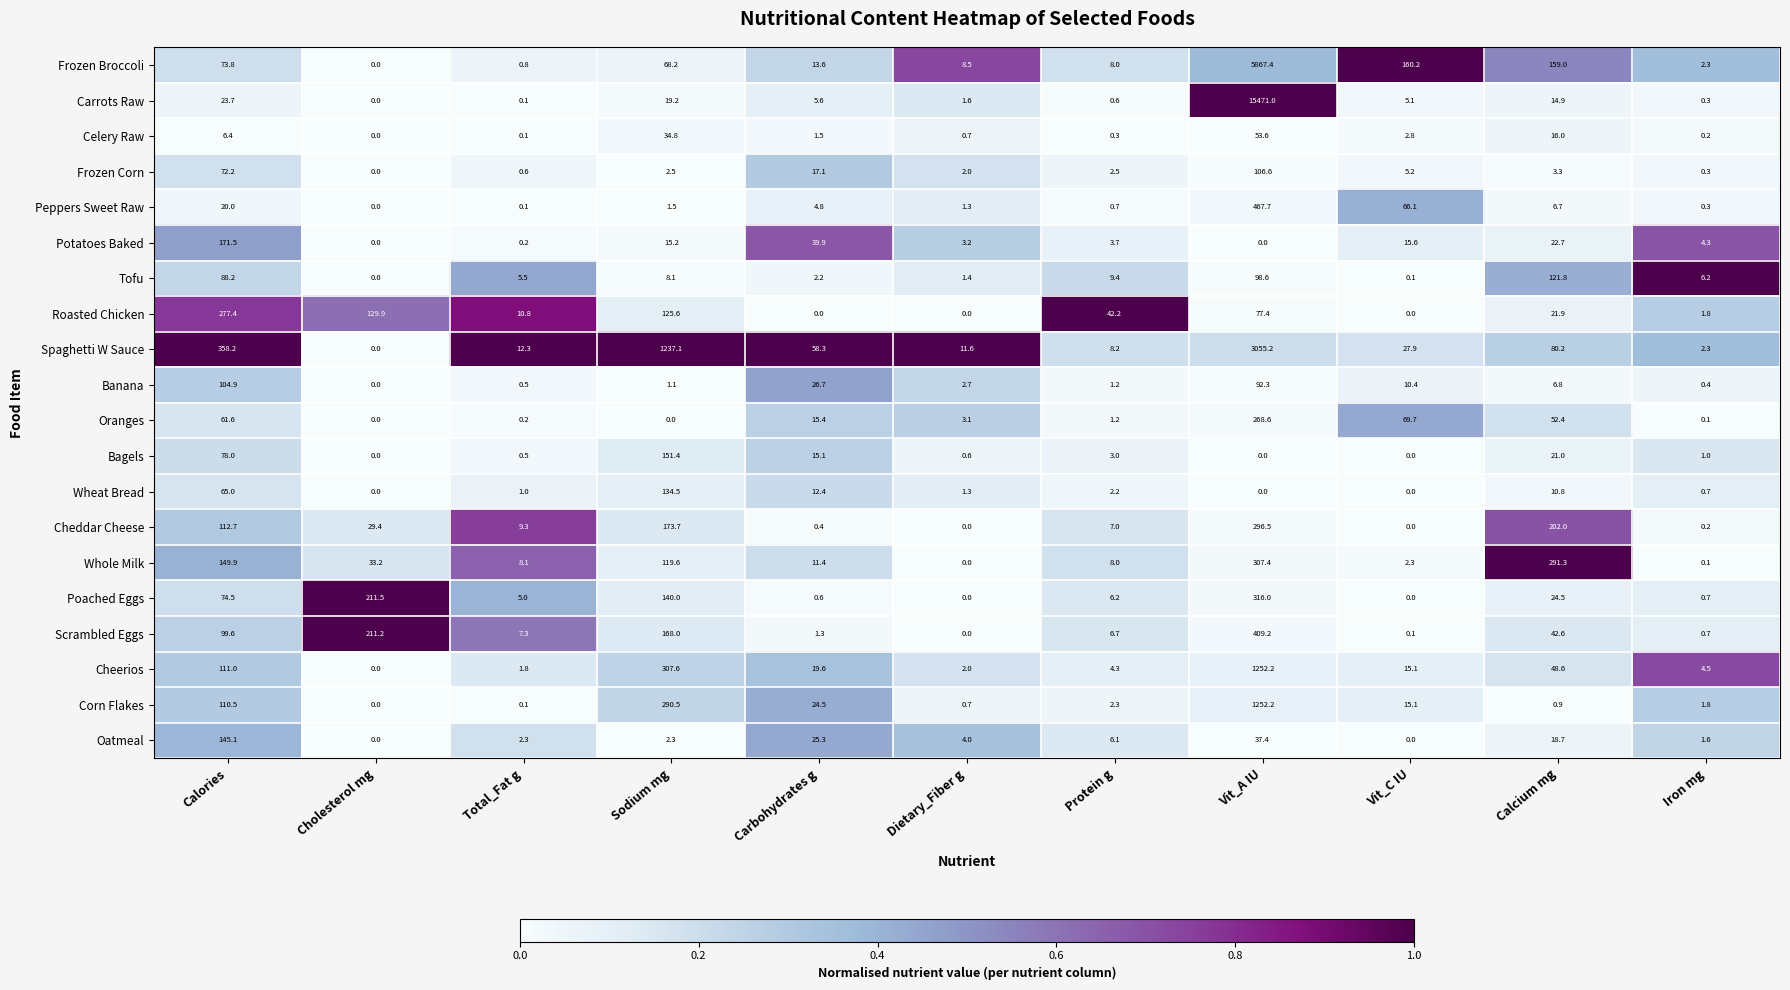

Which series has the largest range (max minus min)?

Carrots Raw